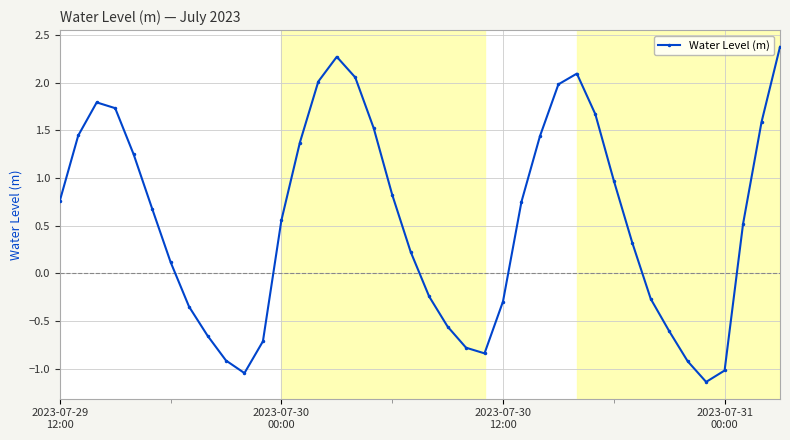

What is the greatest value displayed?

2.4